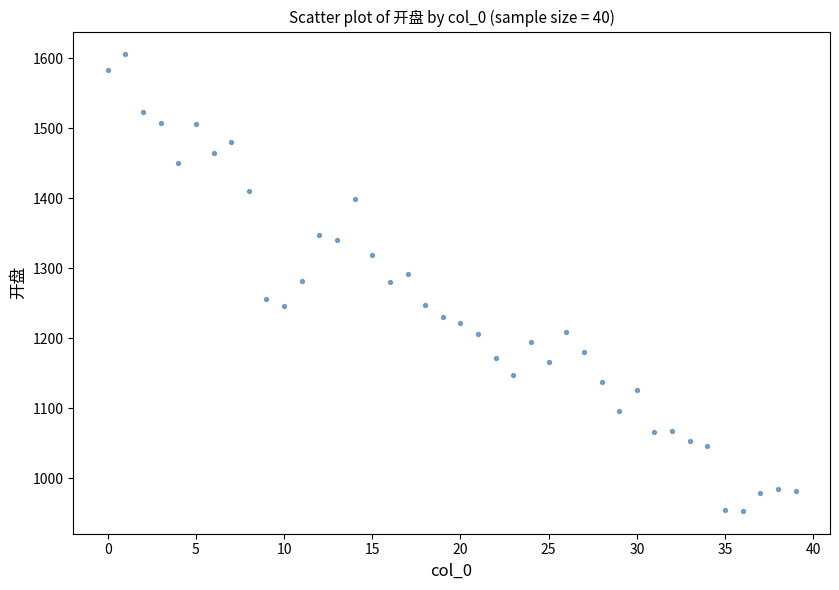

What is the range of Y values (max minus min)?

652.1